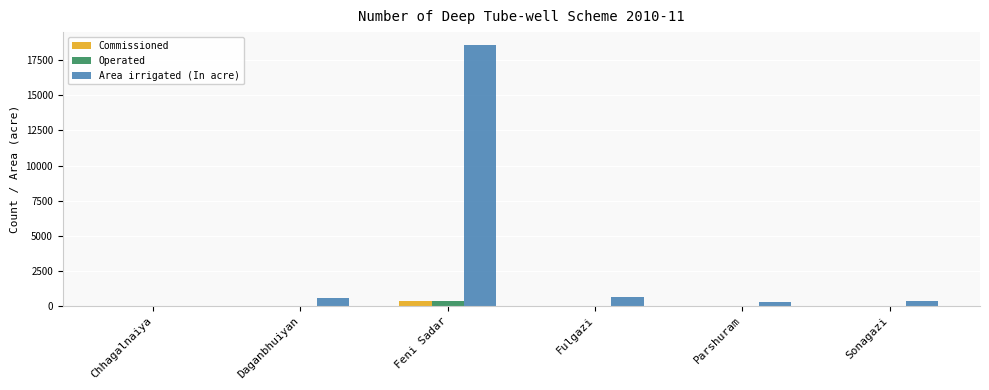

What is the sum of all Area irrigated (In acre) values?

20383